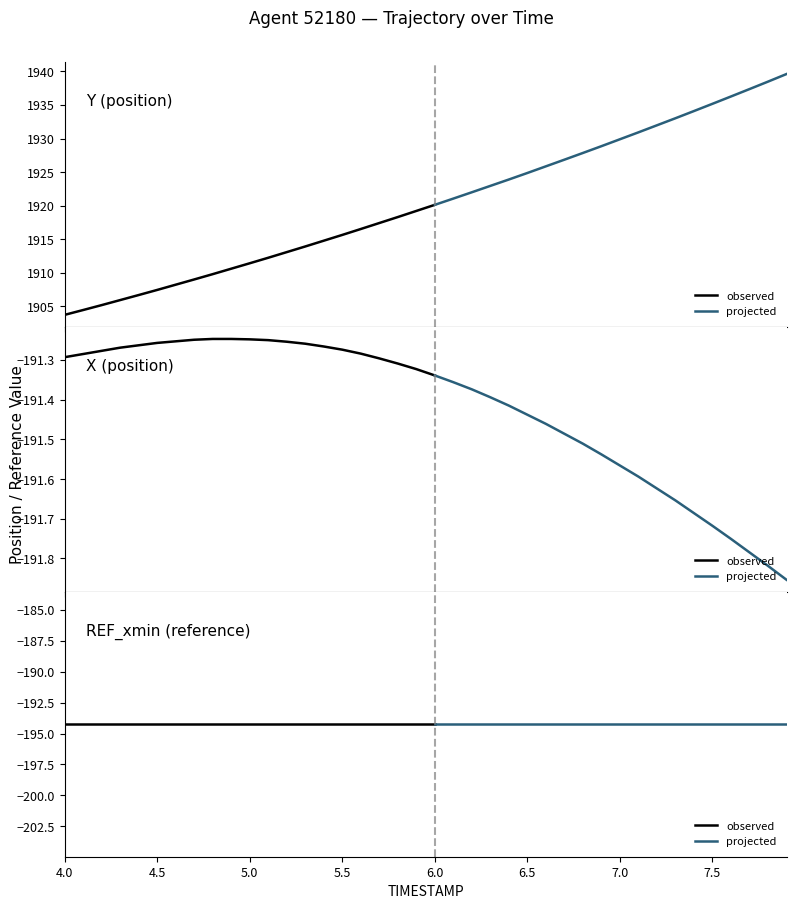

True or false: X and Y cross at least once.

False